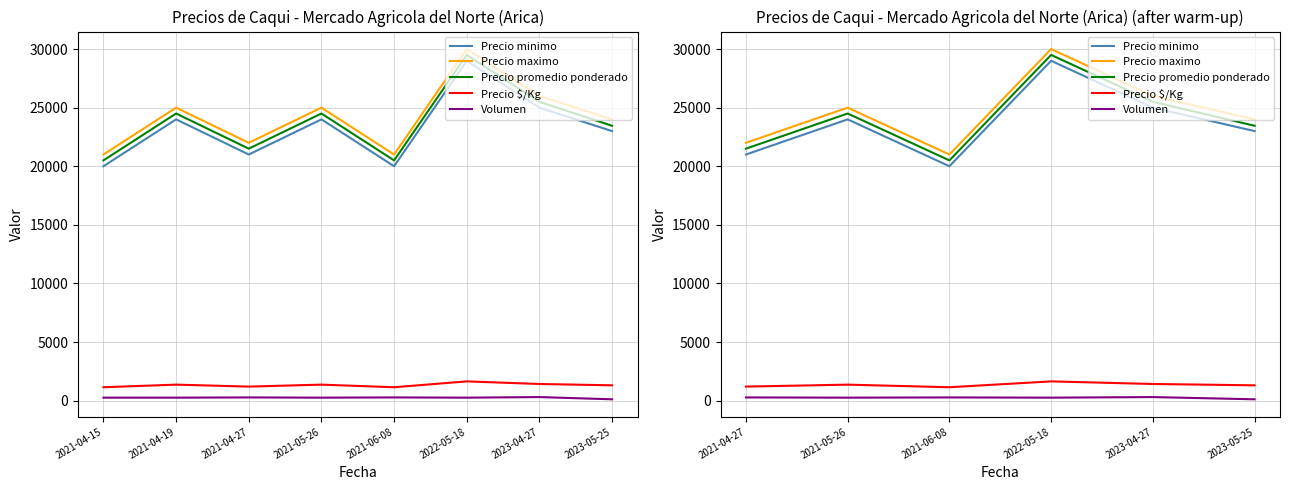

Where does the Precio promedio ponderado series first go above 24500?

2022-05-18